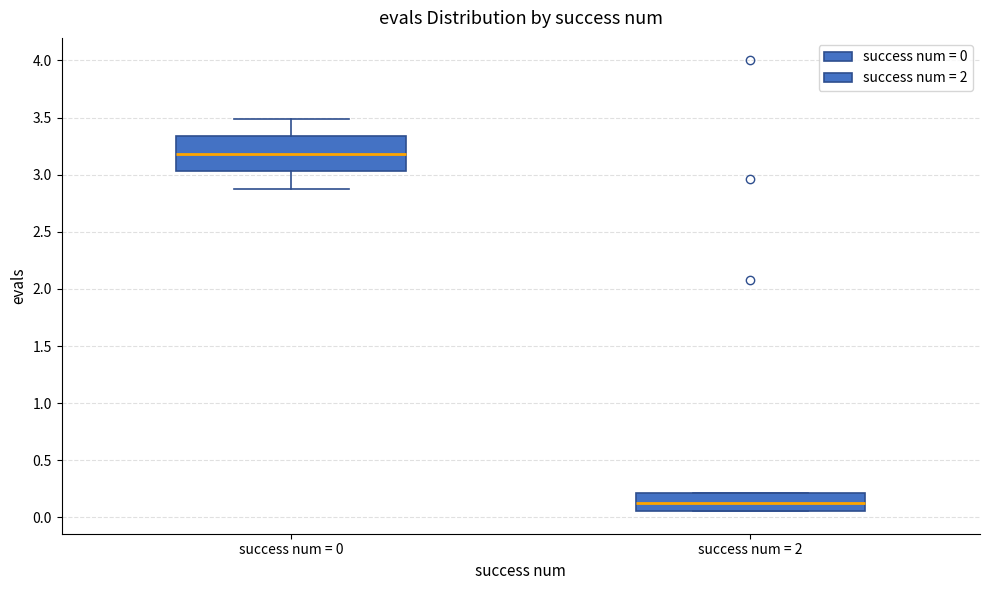

Where does the median line of the box for success num = 0 sit on the y-axis? The values are not printed on the chart, so give them approximately, as read against the axis.

3.20